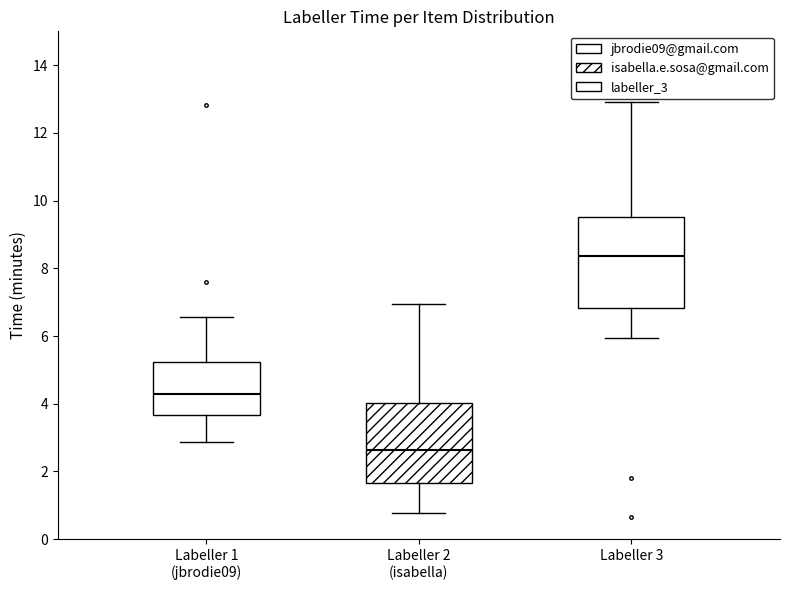

Which box is the tallest, from its lower edge to its upper edge?

Labeller 3